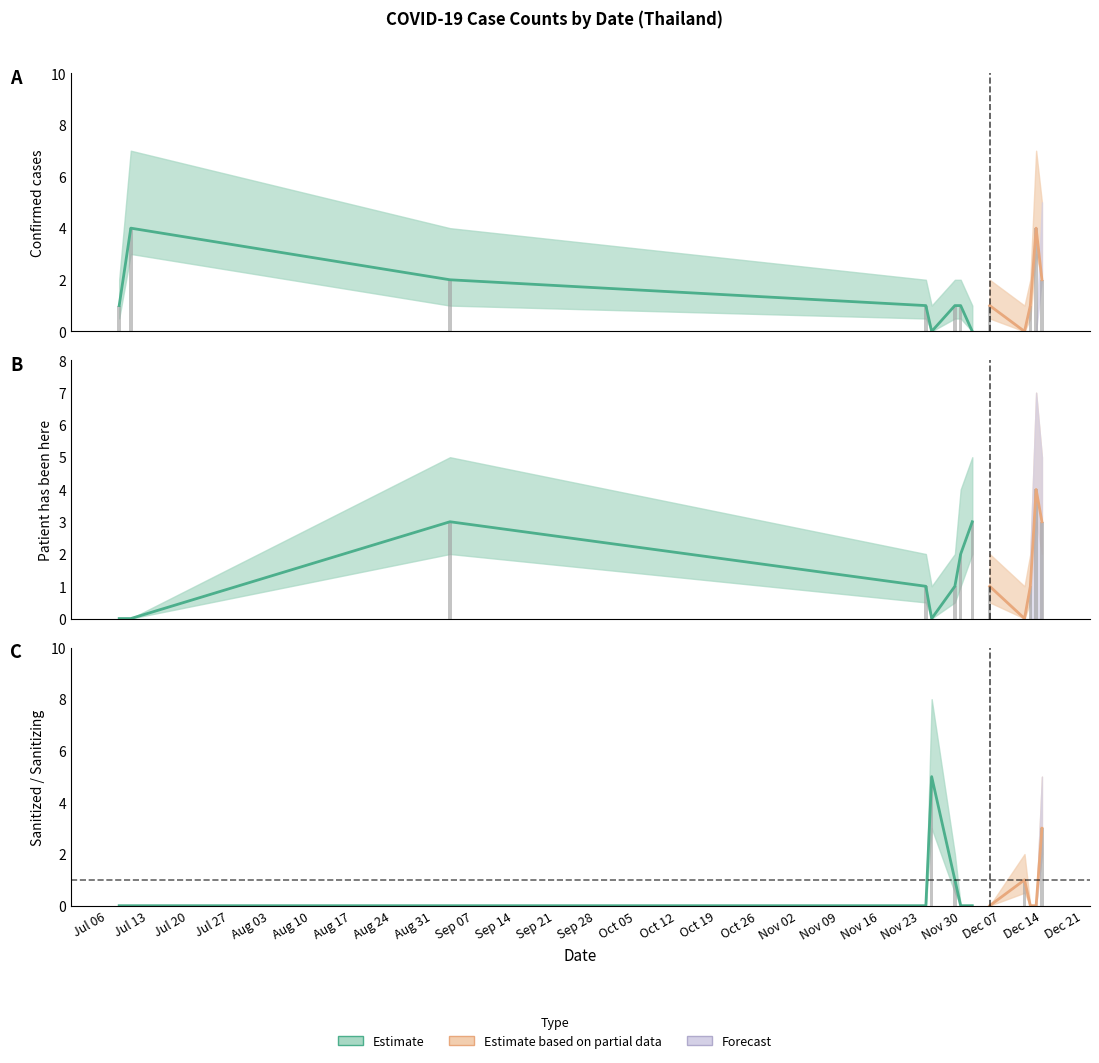

How many bars are there in total?

39